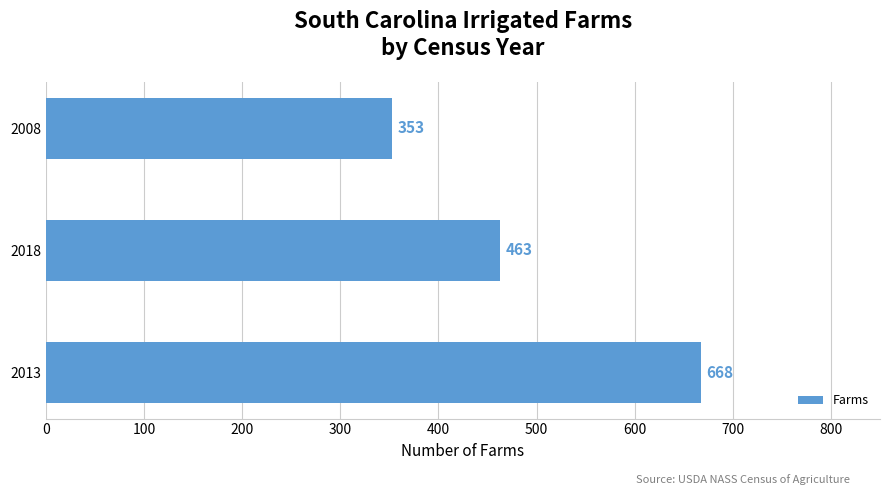

The chart shows a value of 668 at 2013. True or false?

True